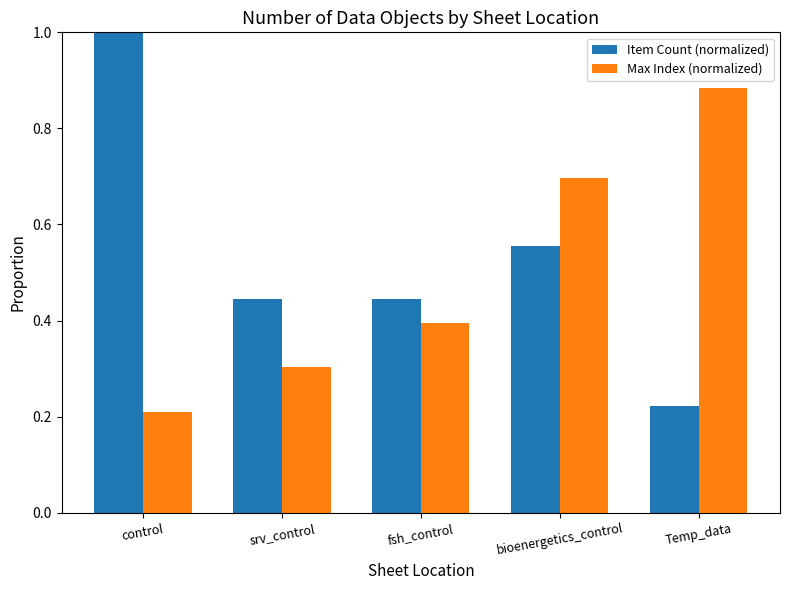

What is the greatest value displayed?

1.0